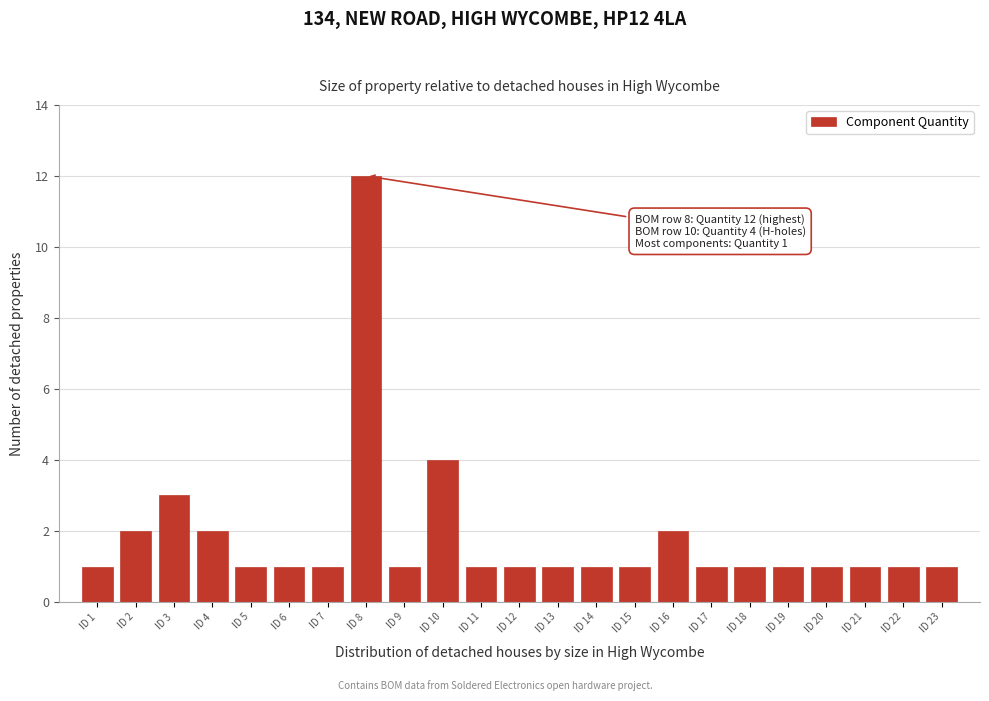

Reading left to right, transcribe all the data shown in this chart.

ID 1=1	ID 2=2	ID 3=3	ID 4=2	ID 5=1	ID 6=1	ID 7=1	ID 8=12	ID 9=1	ID 10=4	ID 11=1	ID 12=1	ID 13=1	ID 14=1	ID 15=1	ID 16=2	ID 17=1	ID 18=1	ID 19=1	ID 20=1	ID 21=1	ID 22=1	ID 23=1